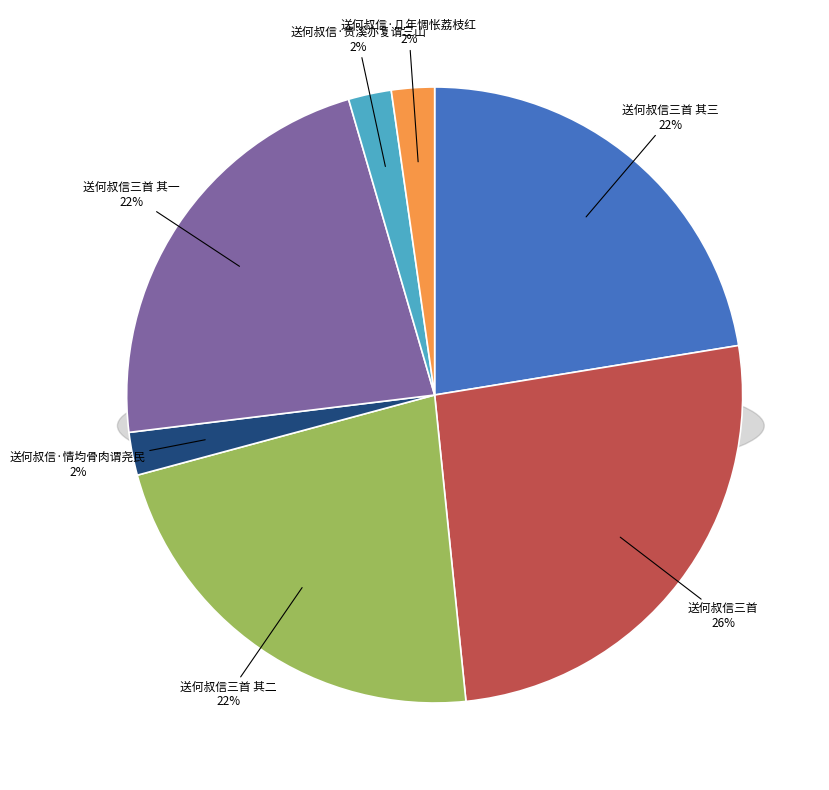

What is the change in value from 送何叔信三首 to 送何叔信·贵溪亦复谓三山?

-1026461